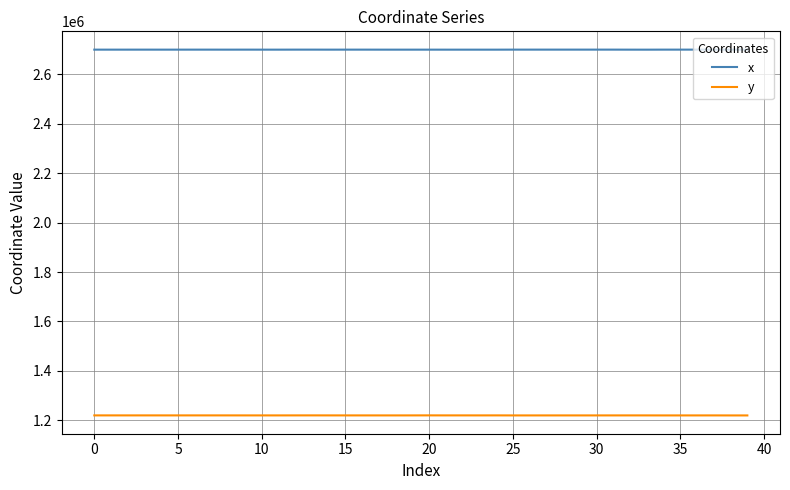

Rank the series by their average value, from lowest to highest.

y, x